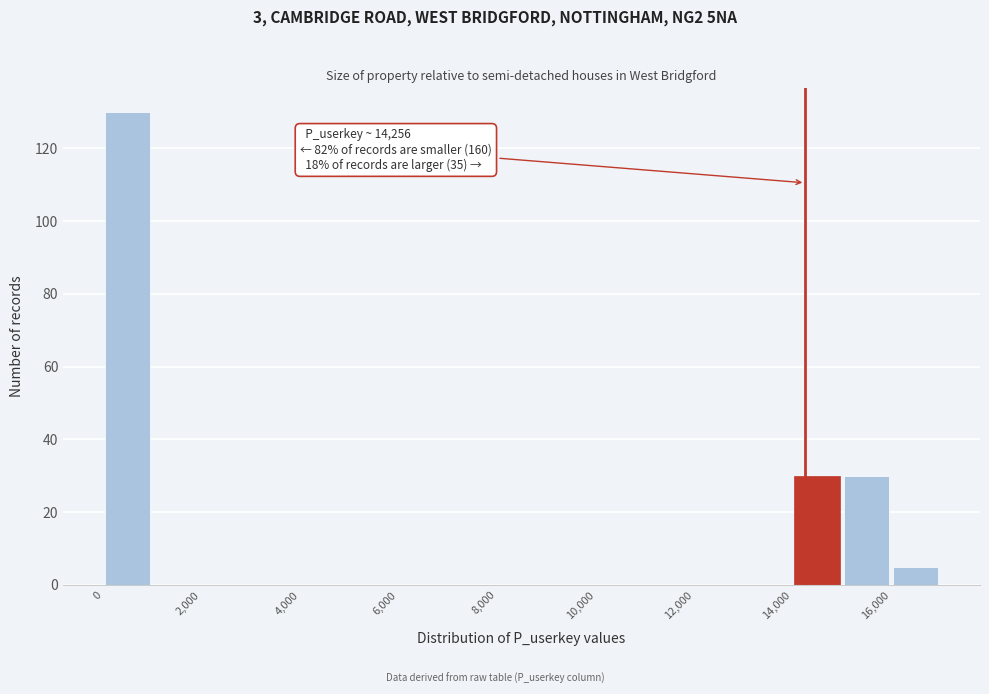

Over which range of the x-axis is the bar tallest?

0 to 1000